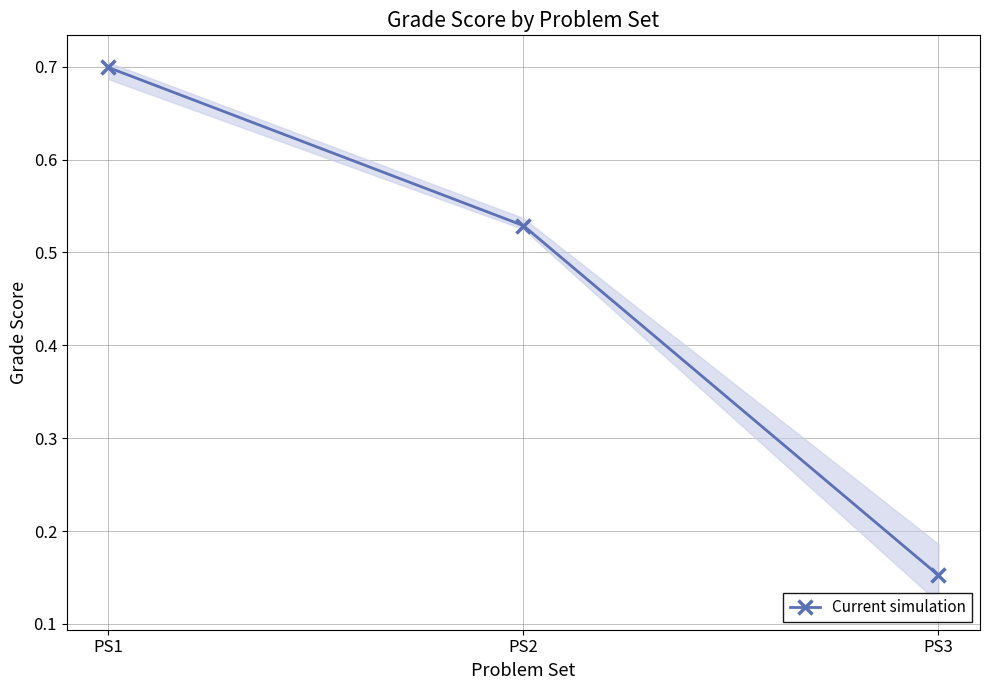

True or false: the data shows 1.0 at PS2.

False